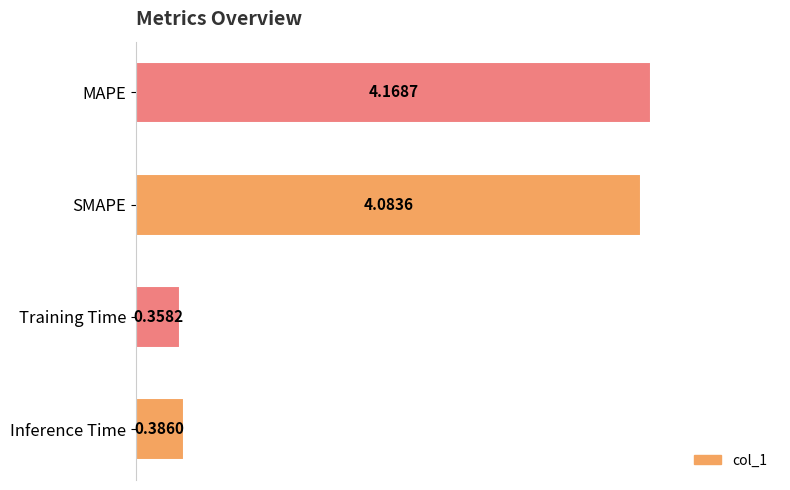

Does the chart contain stacked bars?

No